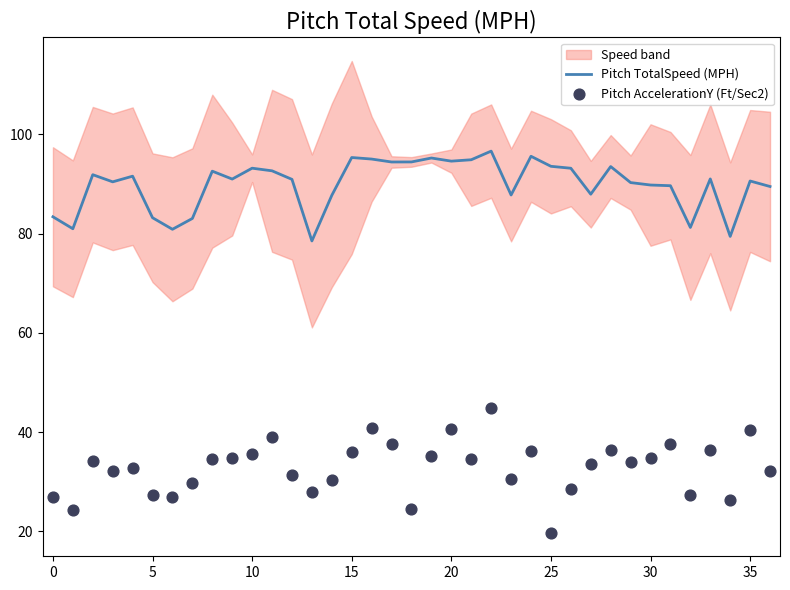

Which series has the widest spread of Y values?

Pitch AccelerationY (Ft/Sec2)